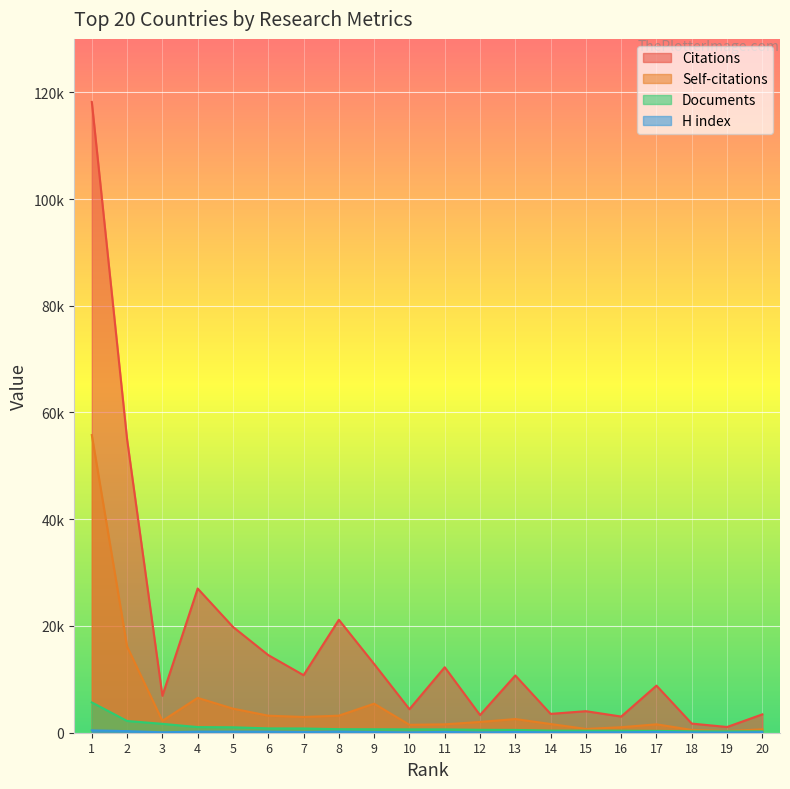

What are all the series names shown in the legend?

Citations, Self-citations, Documents, H index